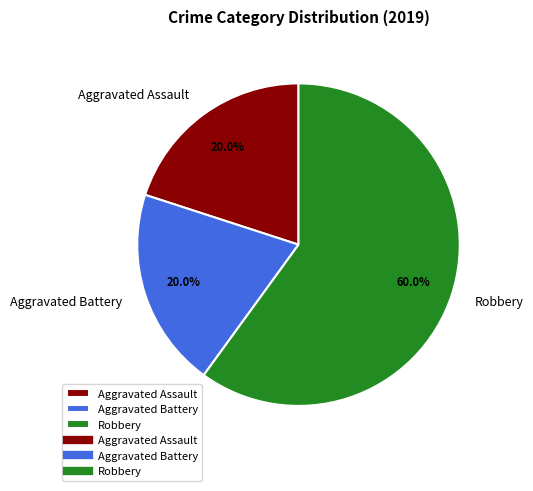

To the nearest percent, what is the difference between the largest and smallest slice percentages?

40%